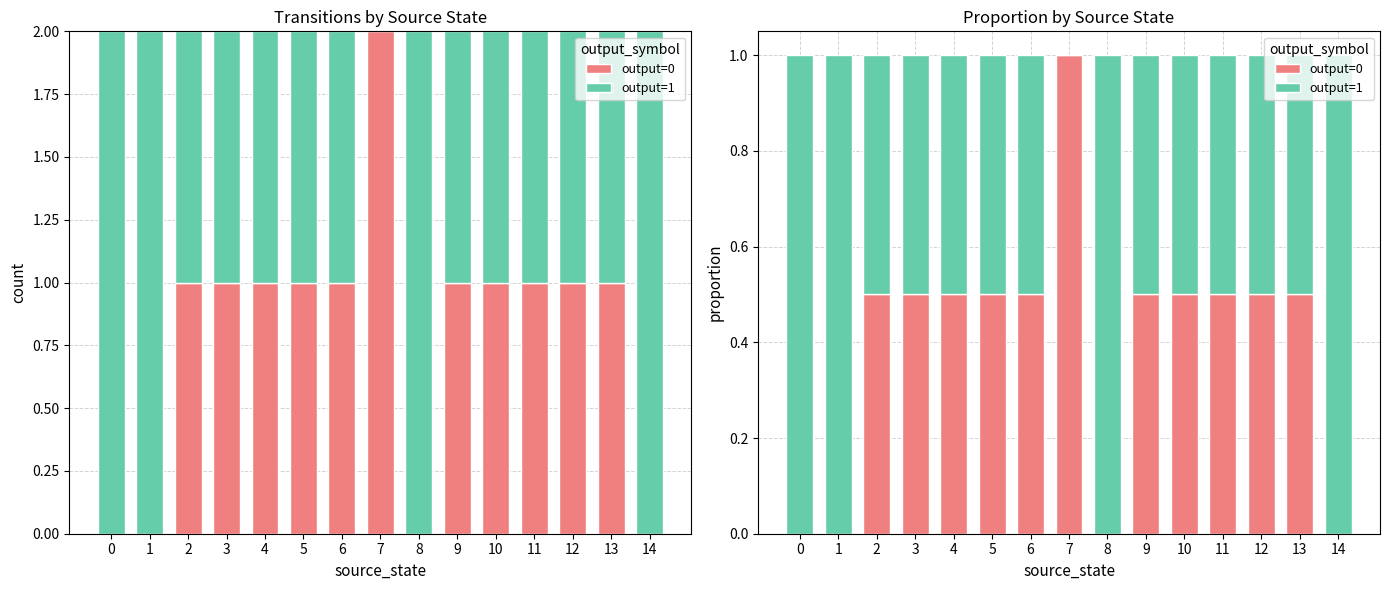

What is the value of the output=1 bar at the 5th from the left?

0.5